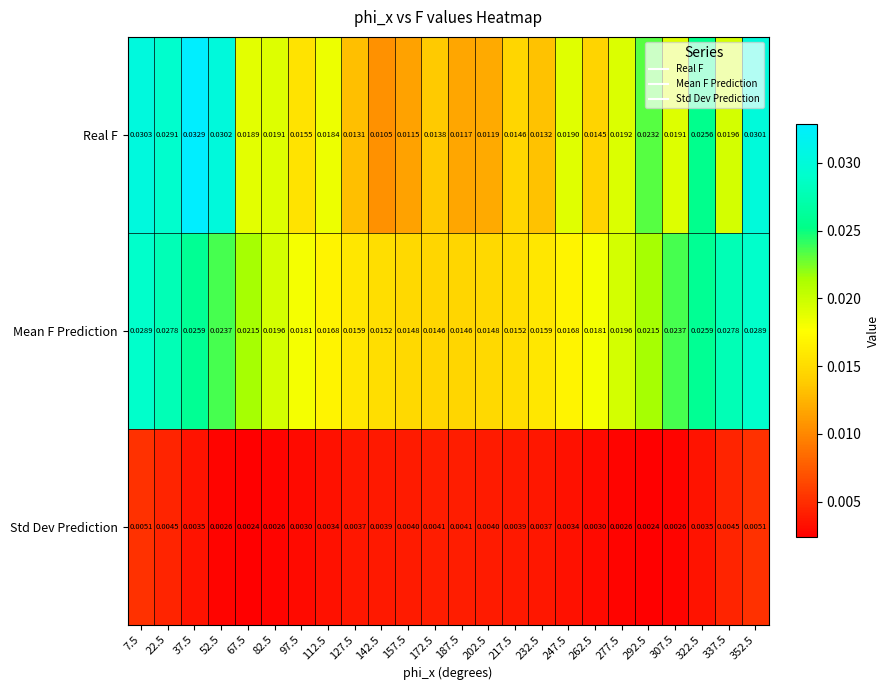

Between 112.5 and 157.5, which series saw the biggest shift?

Real F